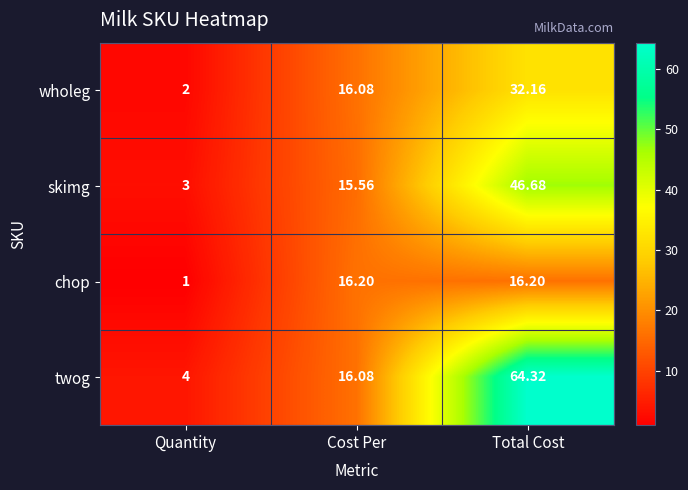

Where does the twog series first go above 16?

Cost Per